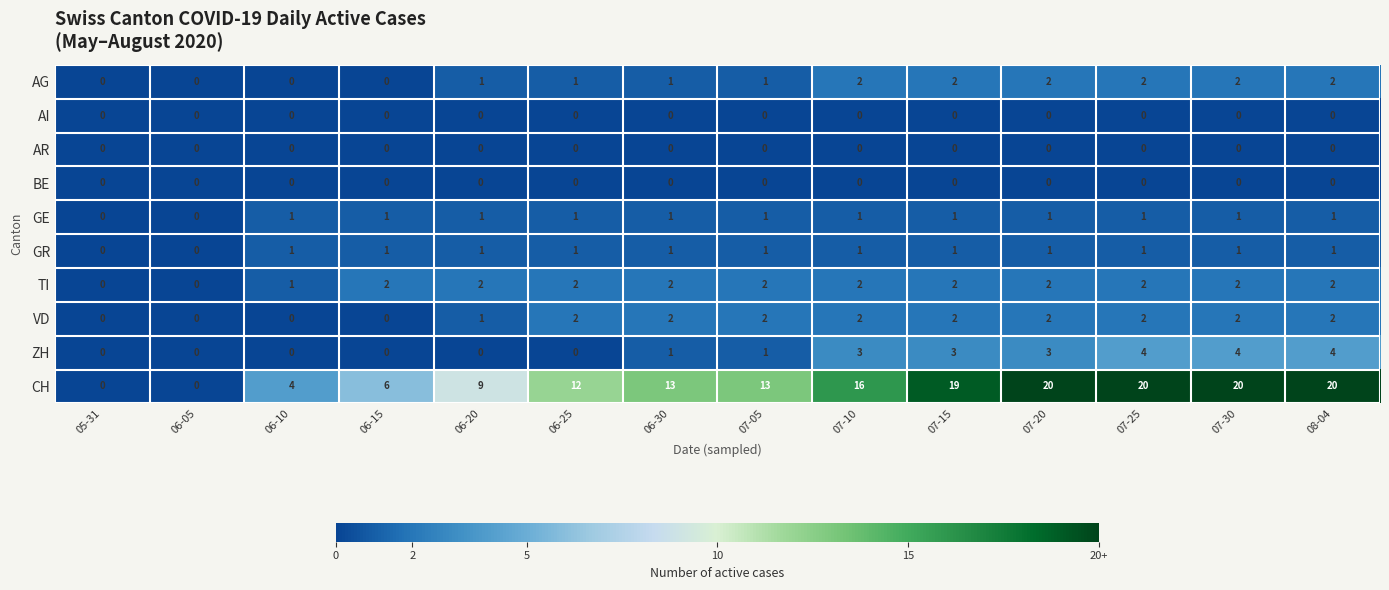

Which series has the largest total across all categories?

CH